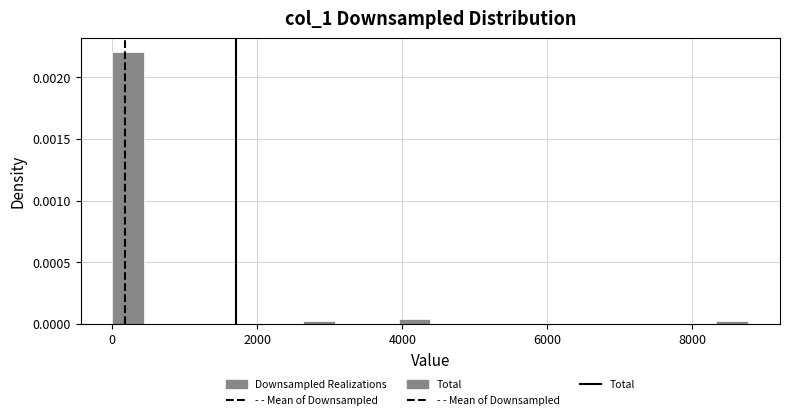

Read against the x-axis, roughly where is the centre of the tallest bar?

200